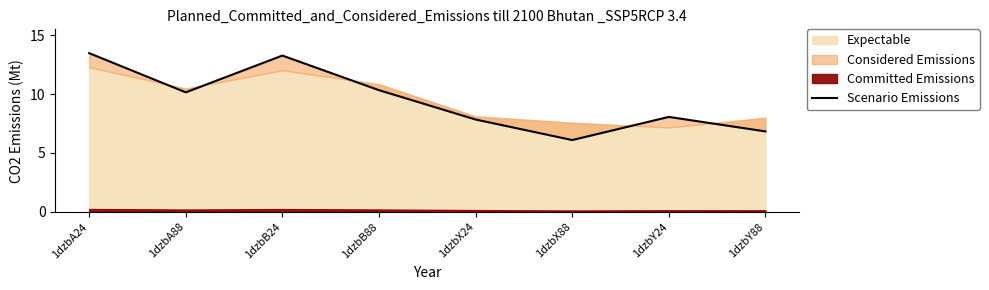

What is the difference between the values at 1dzbB88 and 1dzbX24?

2.5